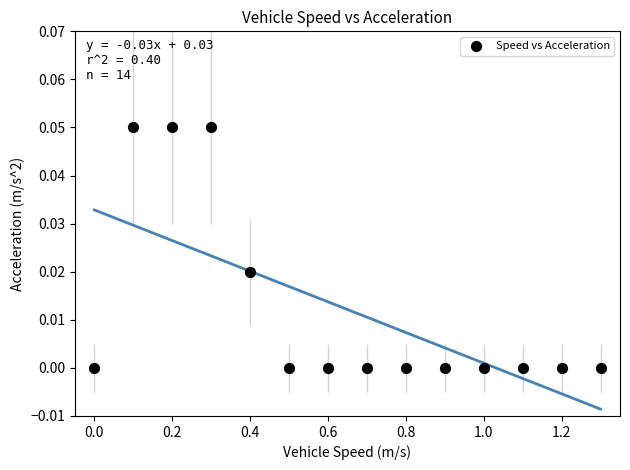

What is the range of X values (max minus min)?

1.3